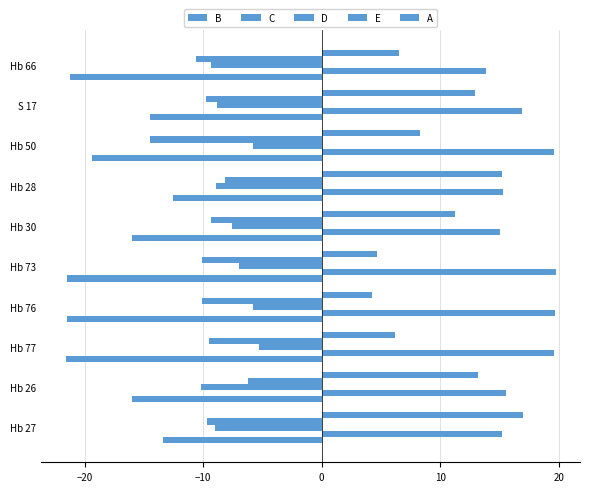

Which series has the largest total across all categories?

E